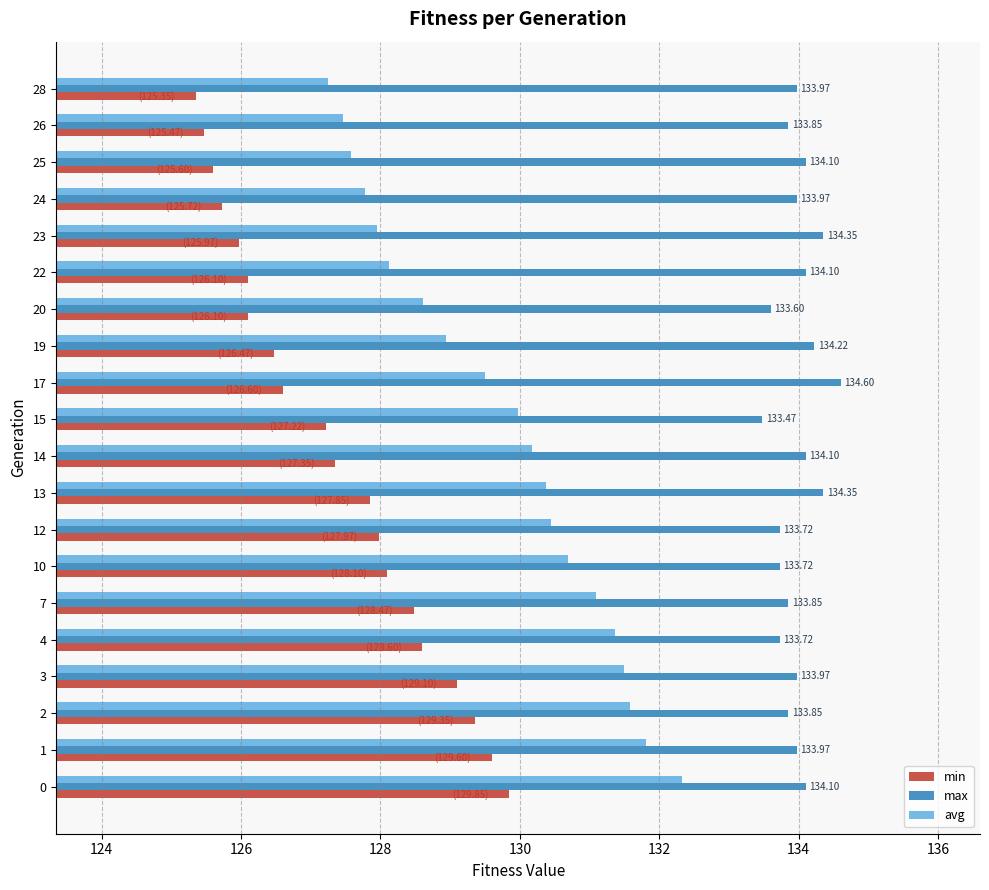

What is the difference between the highest and lowest values at 2?

4.5